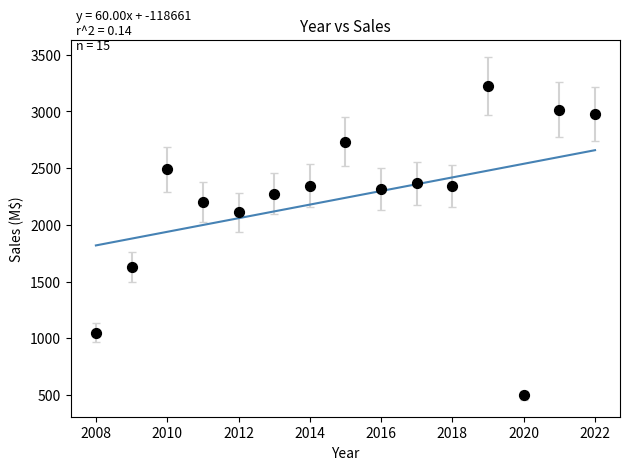

What is the range of X values (max minus min)?

14